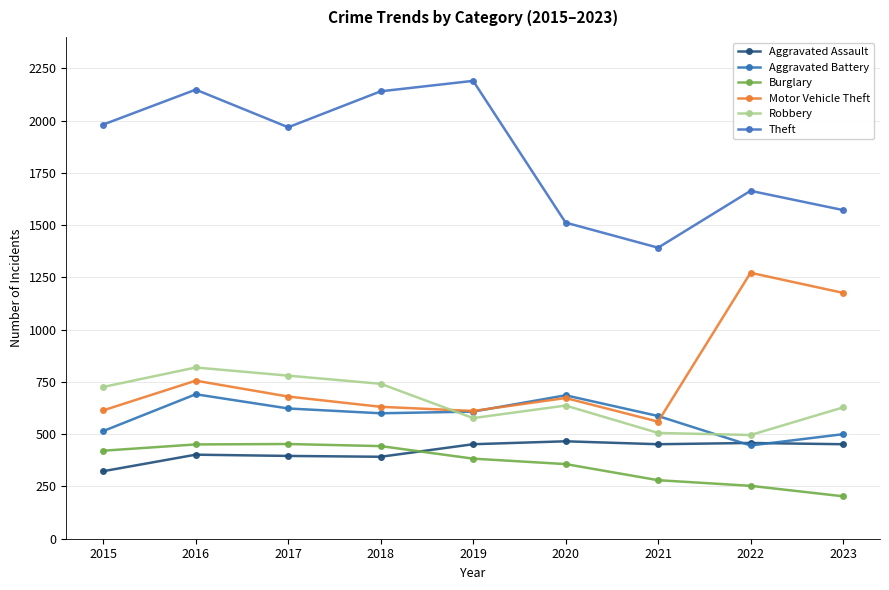

Reading left to right, what are all the values shown in this chart?

Aggravated Assault: 323	402	396	392	452	466	452	458	452
Aggravated Battery: 515	691	623	600	608	686	587	446	500
Burglary: 421	451	453	443	383	357	280	253	203
Motor Vehicle Theft: 614	756	680	631	611	673	560	1272	1176
Robbery: 726	819	780	741	577	637	506	496	628
Theft: 1981	2148	1968	2140	2190	1512	1392	1664	1572